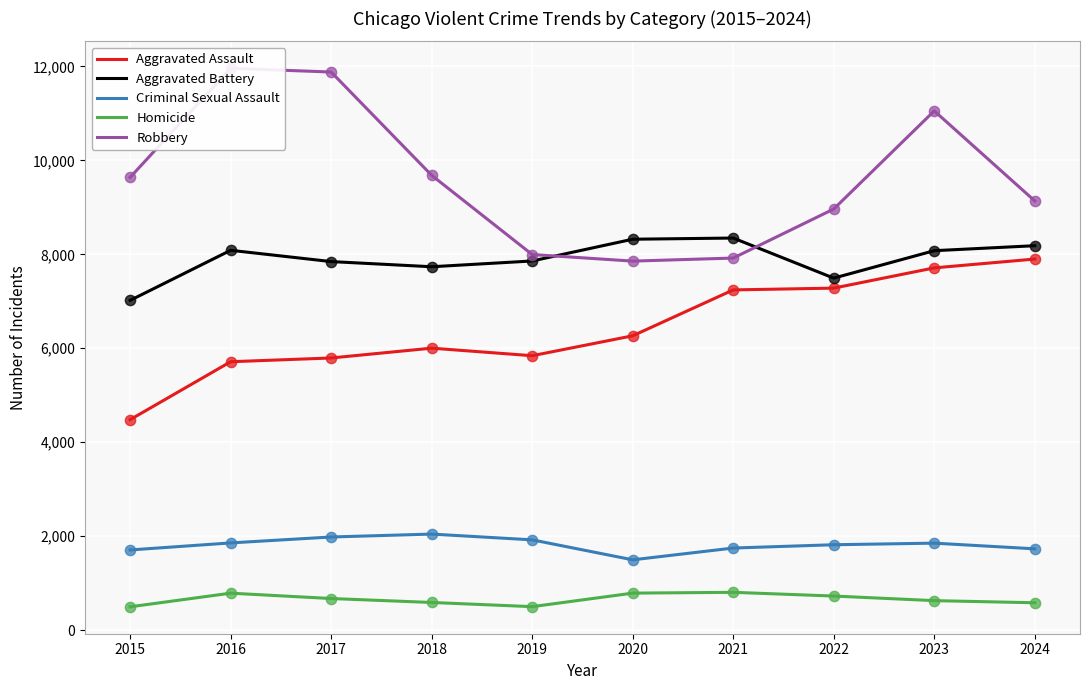

Which series has the widest spread of Y values?

Robbery